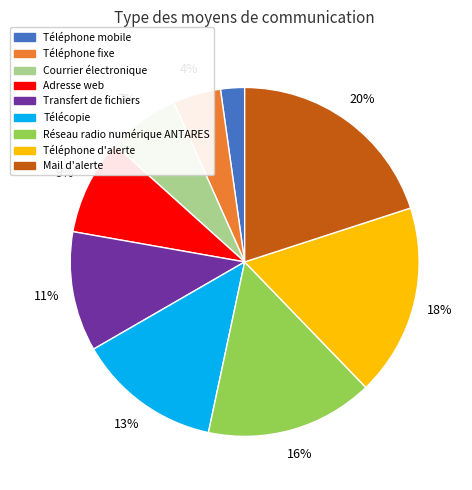

Which category has the smallest portion of the pie?

Téléphone mobile